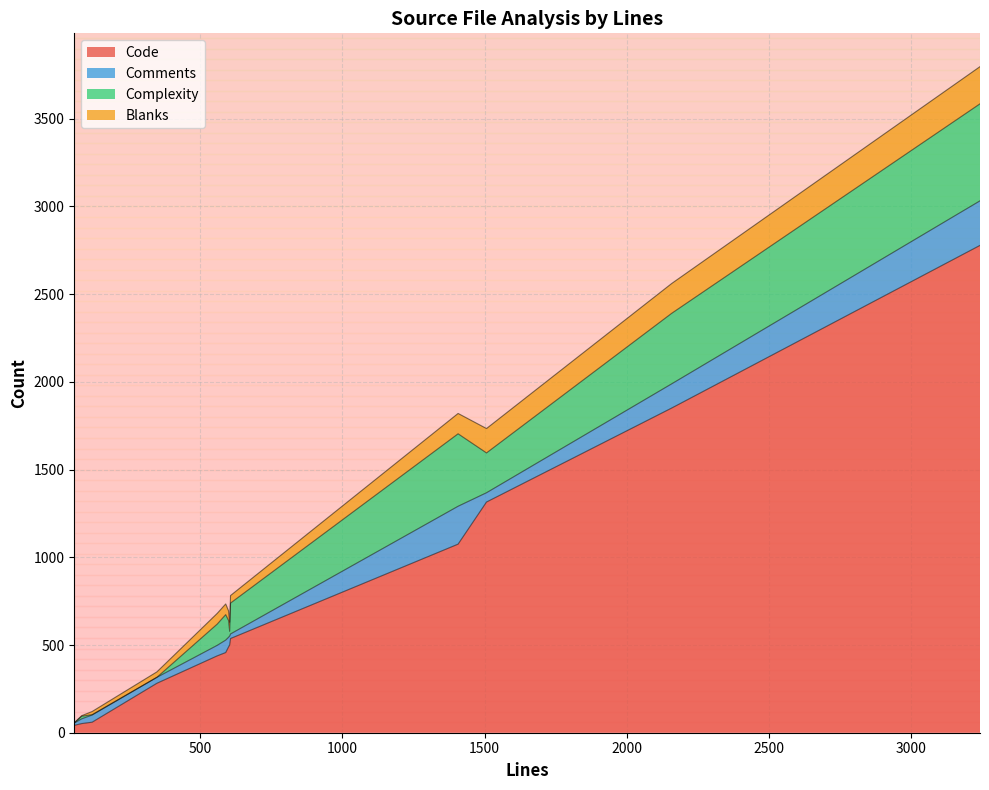

What is the maximum value for Code?

2778